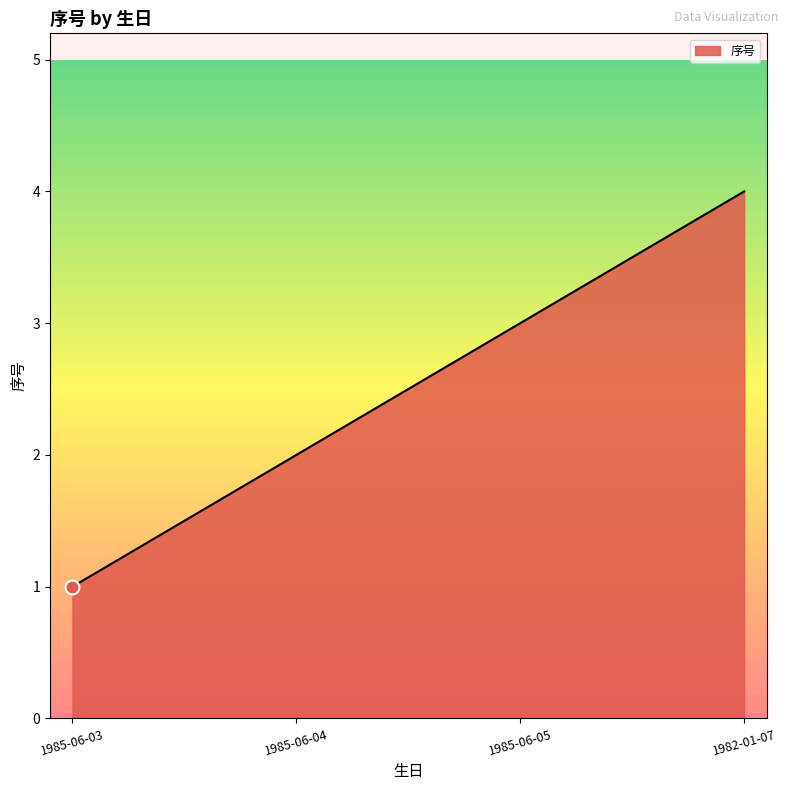

What is the approximate value at 1985-06-04?

2